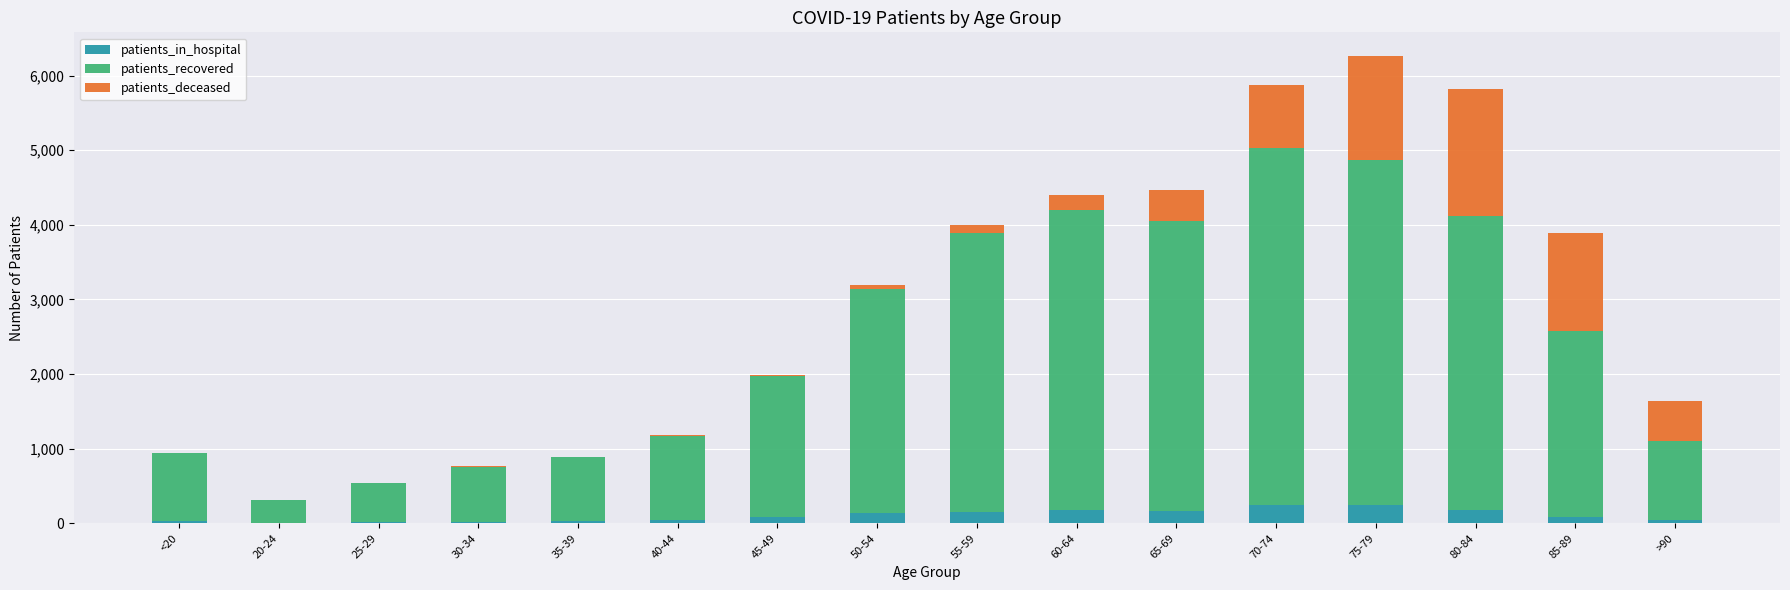

Does the chart contain stacked bars?

Yes